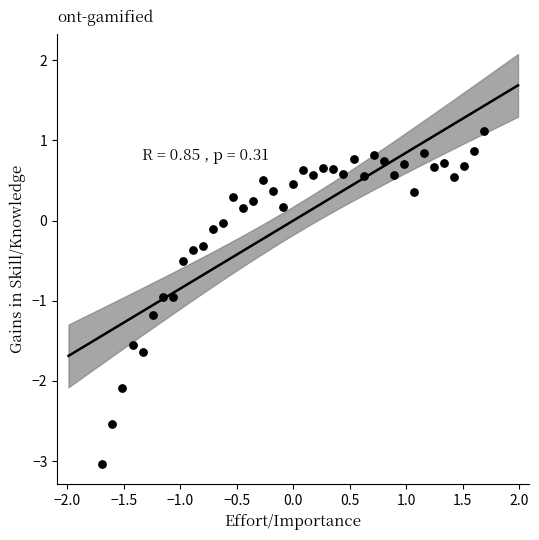

What is the range of Y values (max minus min)?

4.1